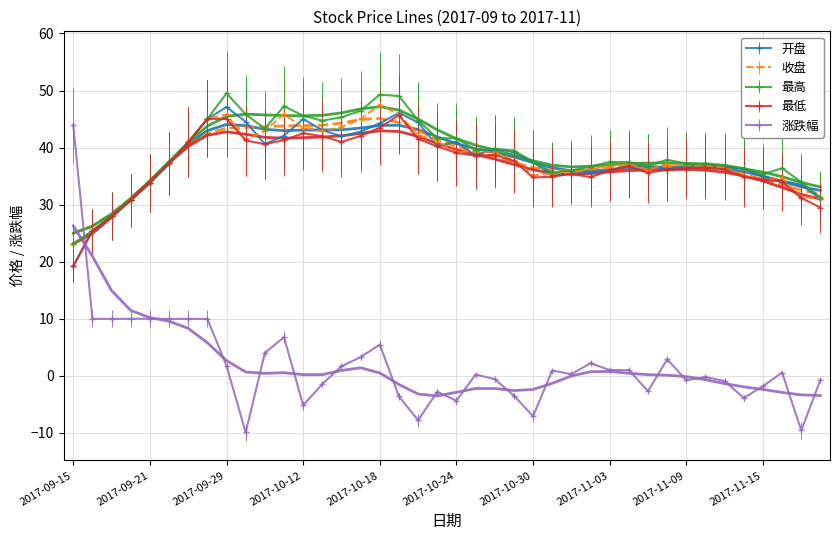

What is the spread (max minus min) of values at 2017-10-17?

43.2